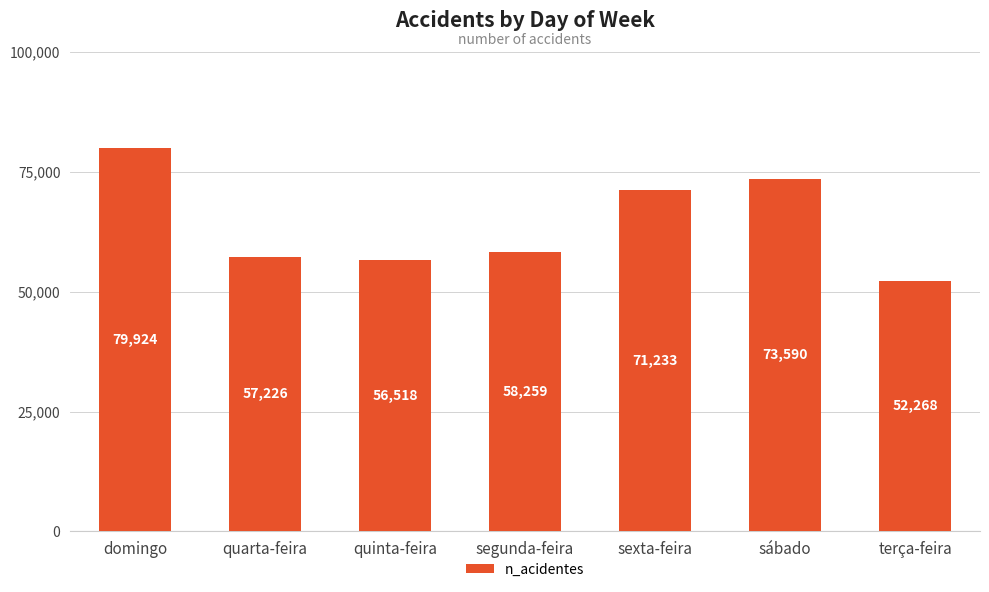

Rank the categories by value from lowest to highest.

terça-feira, quinta-feira, quarta-feira, segunda-feira, sexta-feira, sábado, domingo